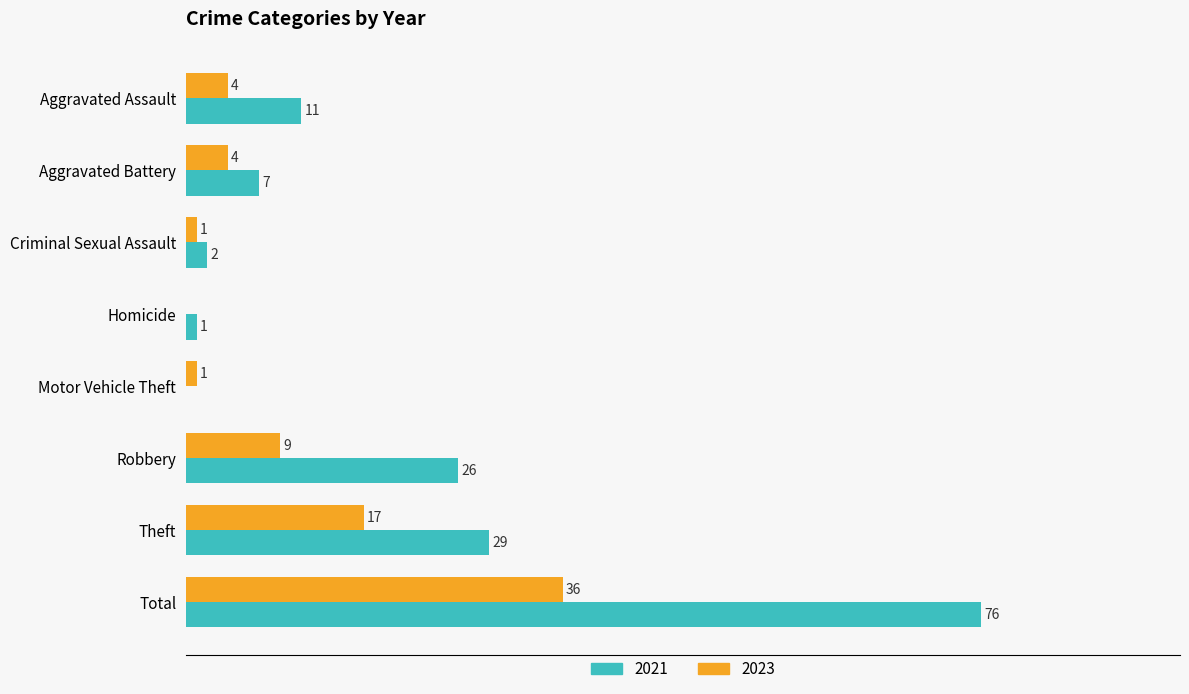

At which category is the sum across all series the highest?

Total